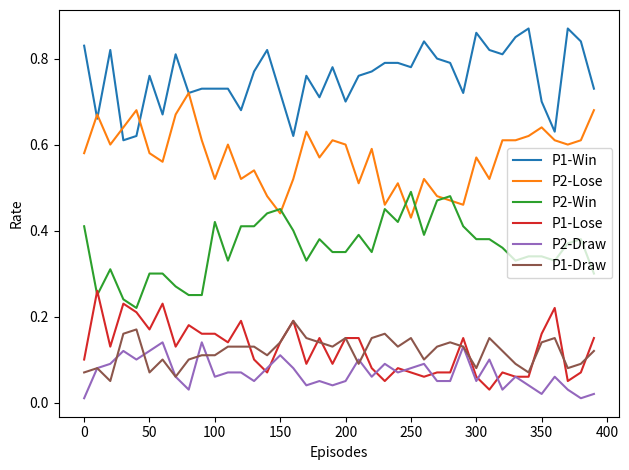

Rank the series by their maximum value, from highest to lowest.

P1-Win, P2-Lose, P2-Win, P1-Lose, P1-Draw, P2-Draw